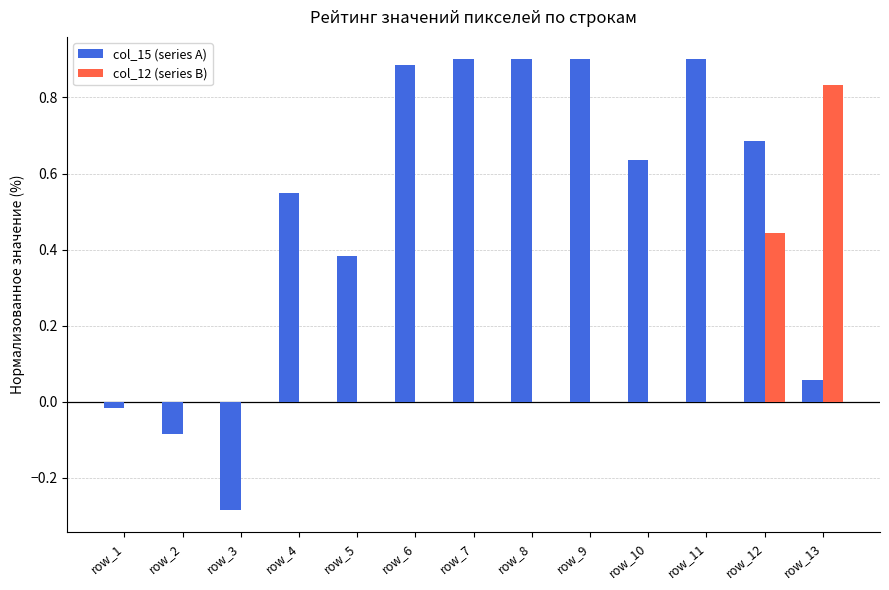

Which series has the largest total across all categories?

col_15 (series A)